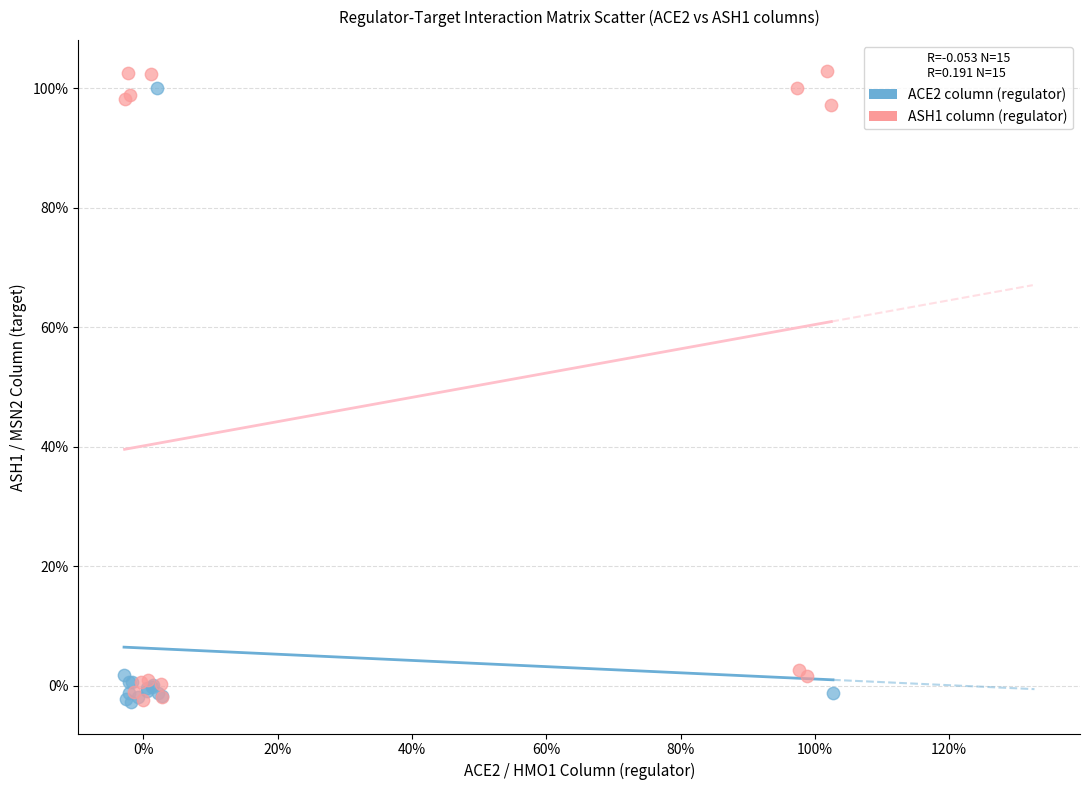

Which series has the widest spread of Y values?

ASH1 column (regulator)